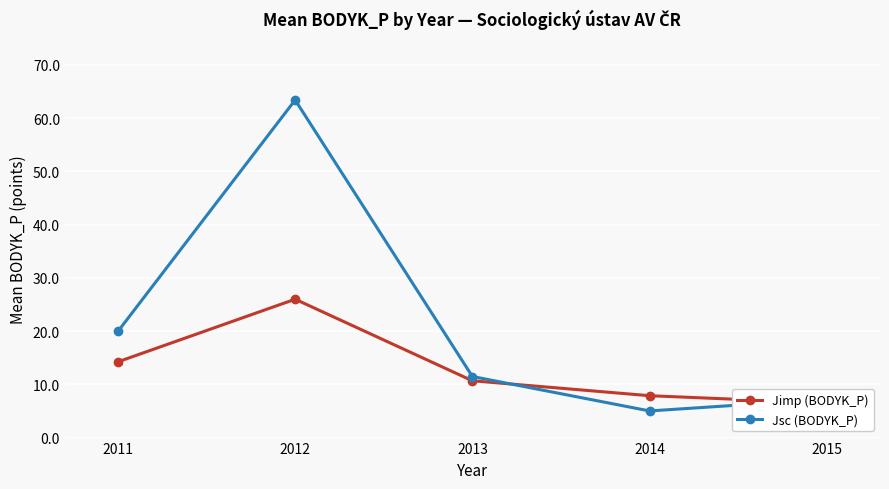

At which category is the sum across all series the highest?

2012